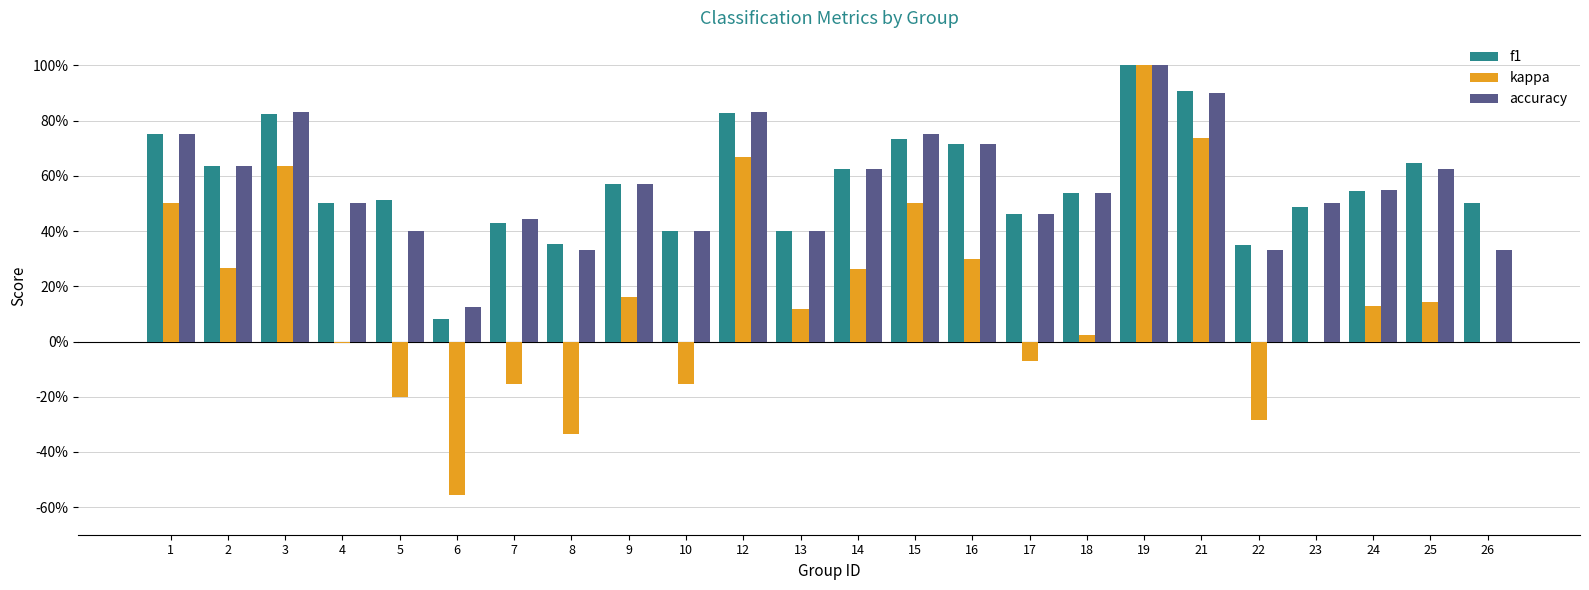

The value of kappa at 13 is 0.2. True or false?

False